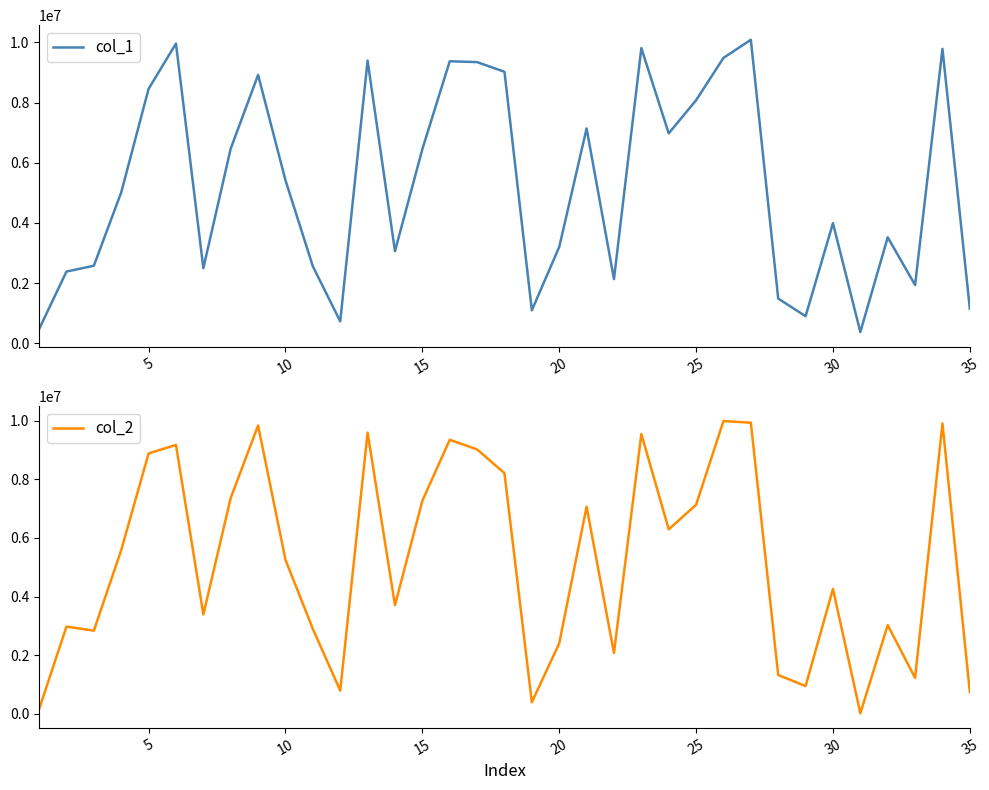

How many lines are shown in the chart?

2